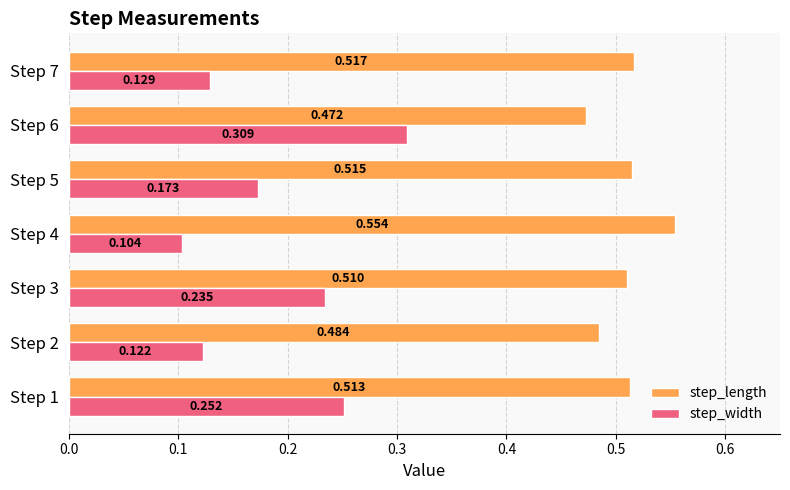

Between Step 3 and Step 6, which series saw the biggest shift?

step_width